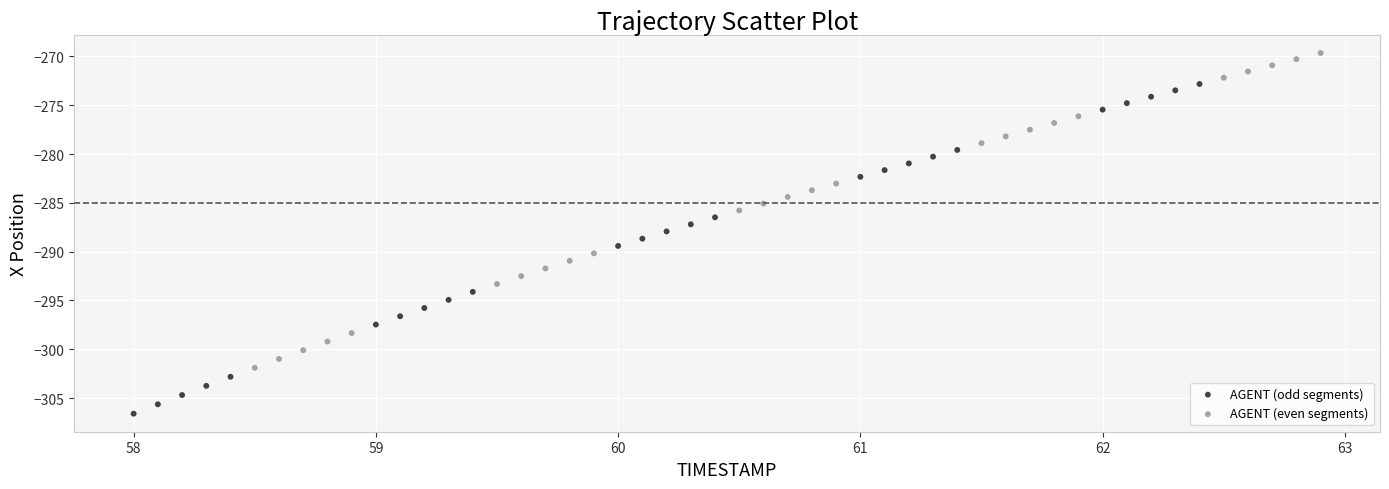

Which series contains the highest Y value?

AGENT (even segments)